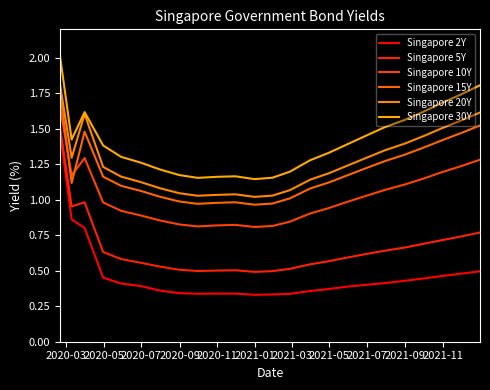

Is this an area chart (filled region under the line)?

No